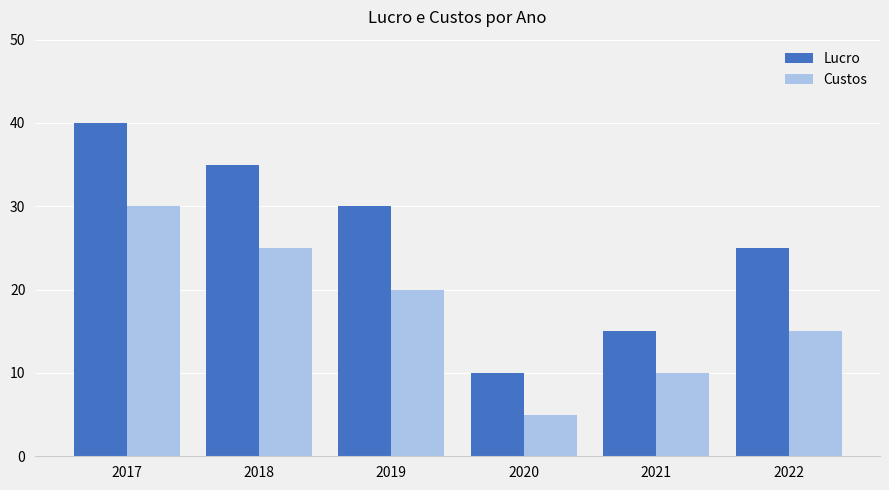

Does the chart contain stacked bars?

No